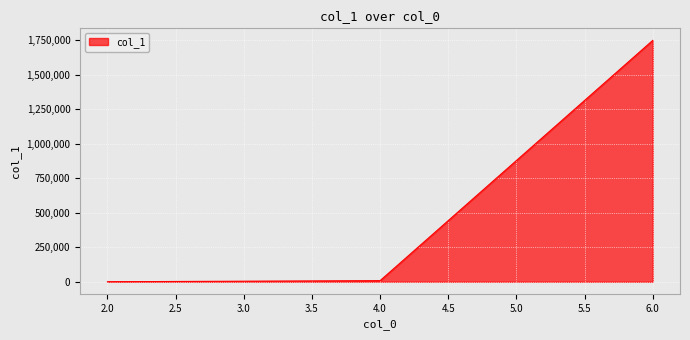

What is the maximum value shown in the chart?

1749099